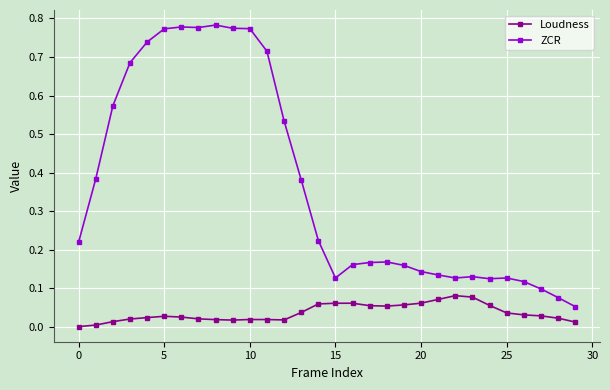

Which series has the widest spread of values?

ZCR